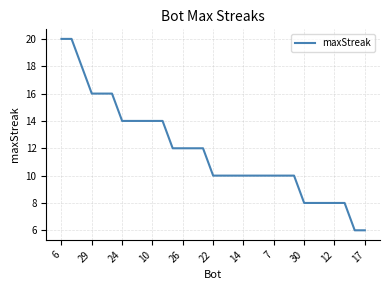

Does the chart display data point markers on the line(s)?

No